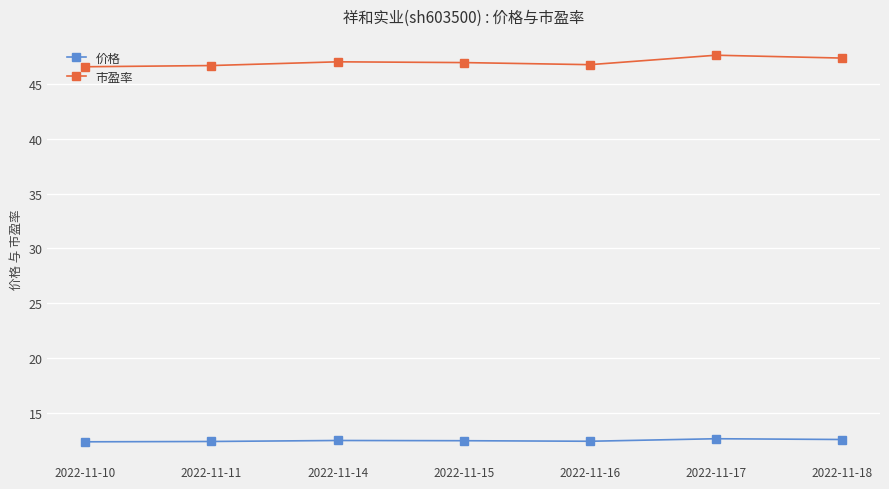

What are all the series names shown in the legend?

价格, 市盈率